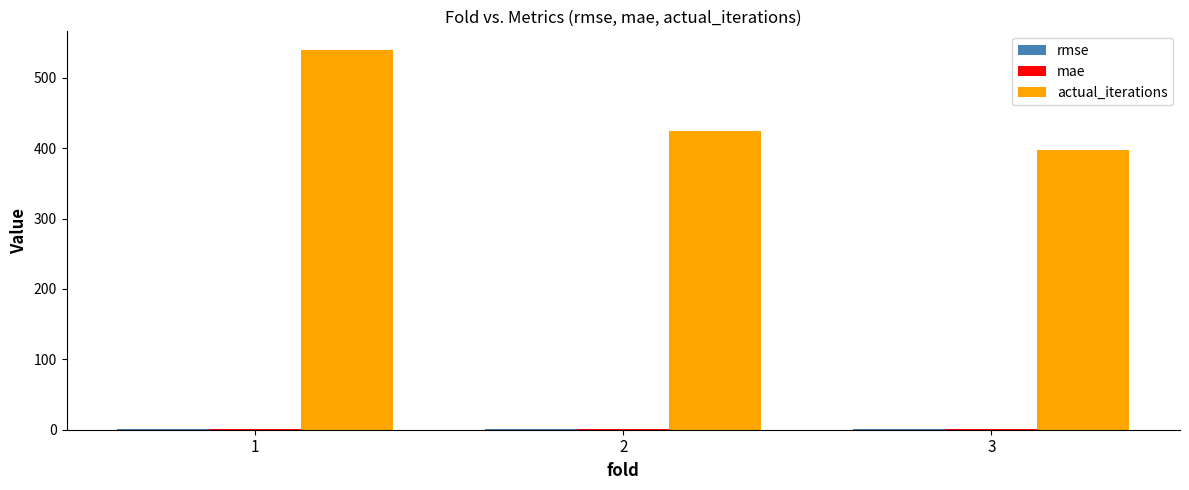

Which series has the largest total across all categories?

actual_iterations